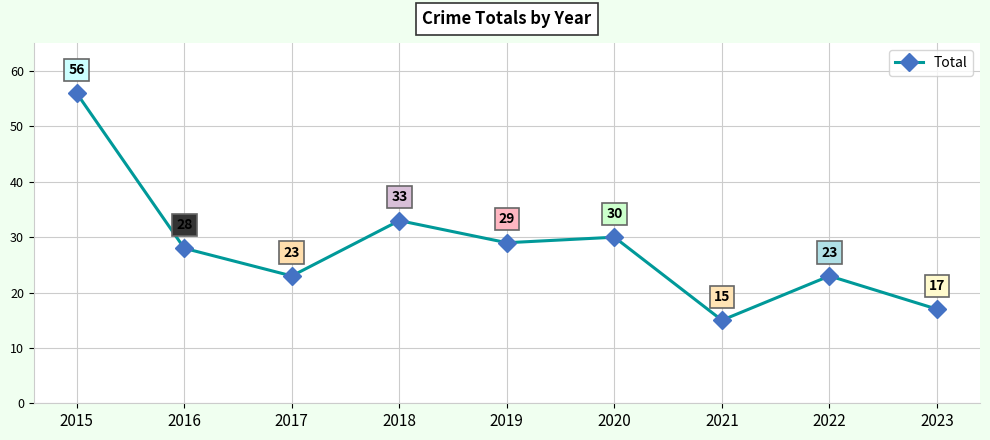

How many series are shown in this chart?

1